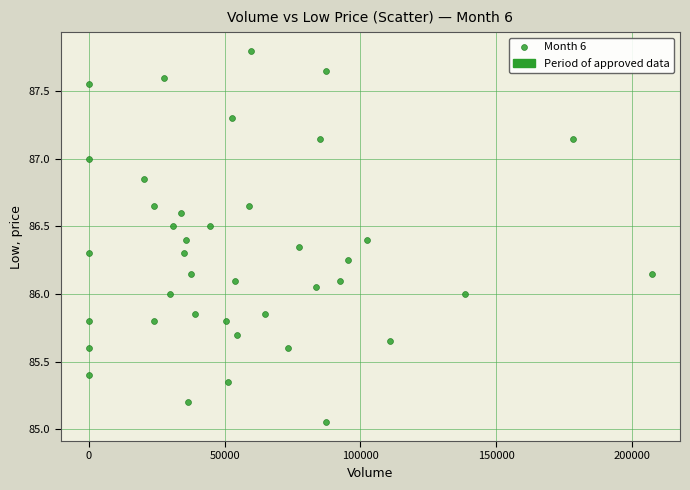

What is the range of X values (max minus min)?

207304.0